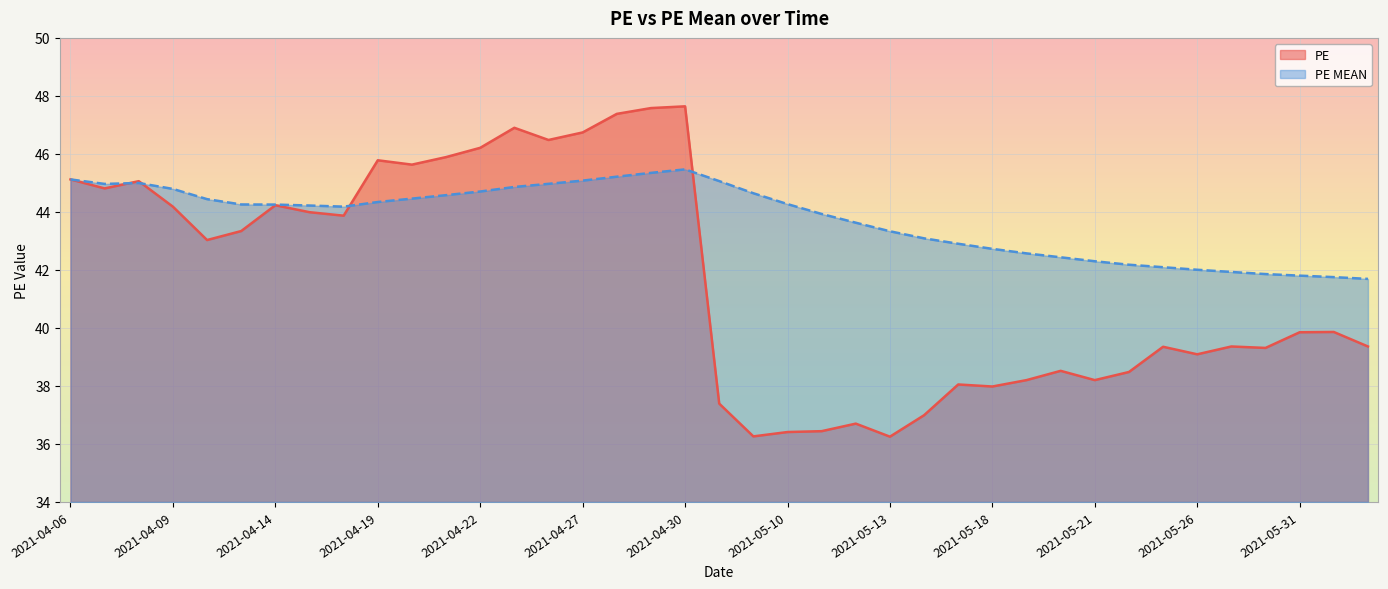

How many distinct data groups are displayed?

2